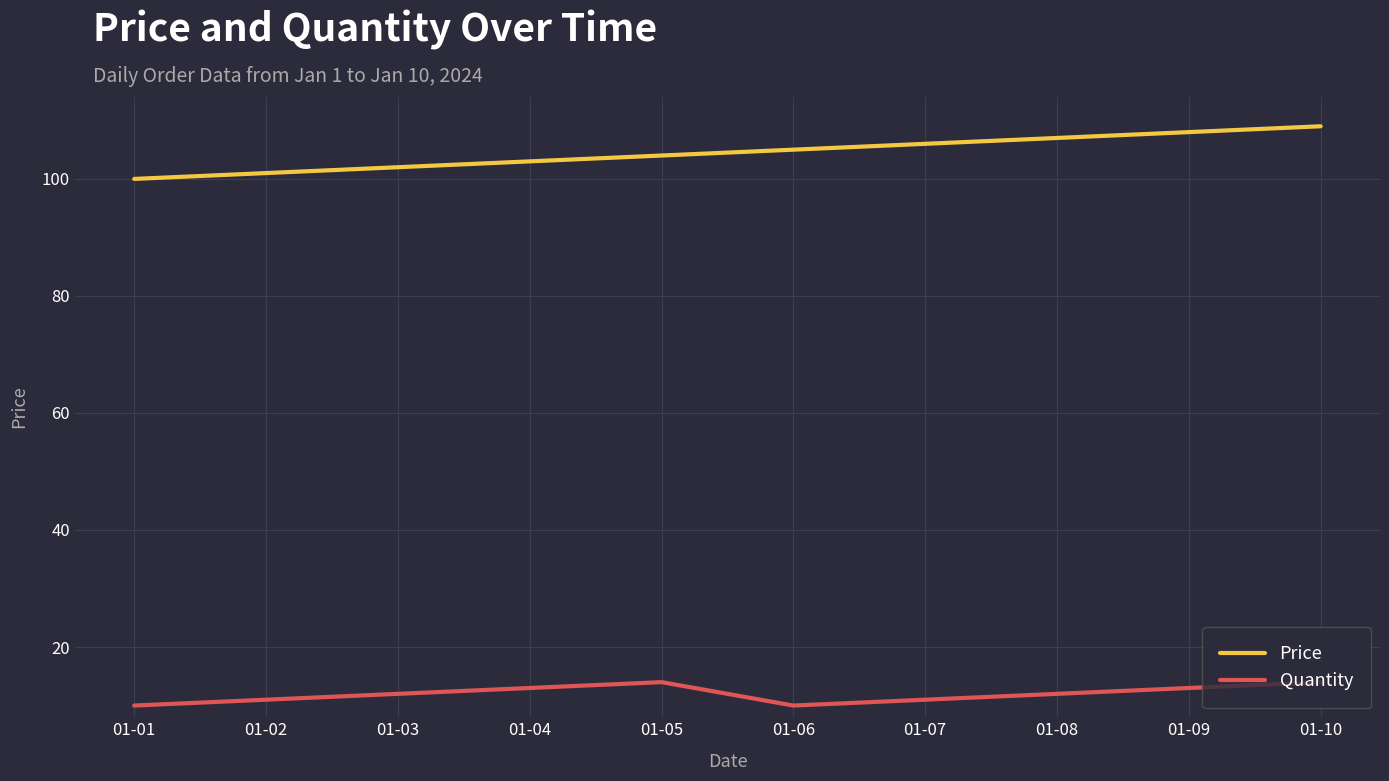

What is the maximum value shown in the chart?

109.0